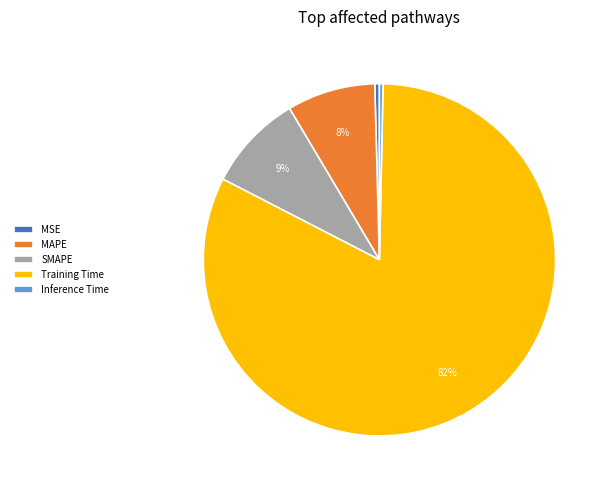

To the nearest percent, what is the combined percentage of Inference Time and Training Time?

83%